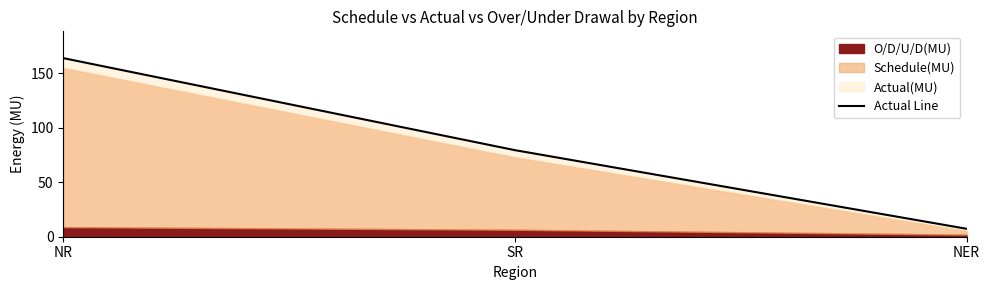

Rank the categories by value from highest to lowest.

NR, SR, NER